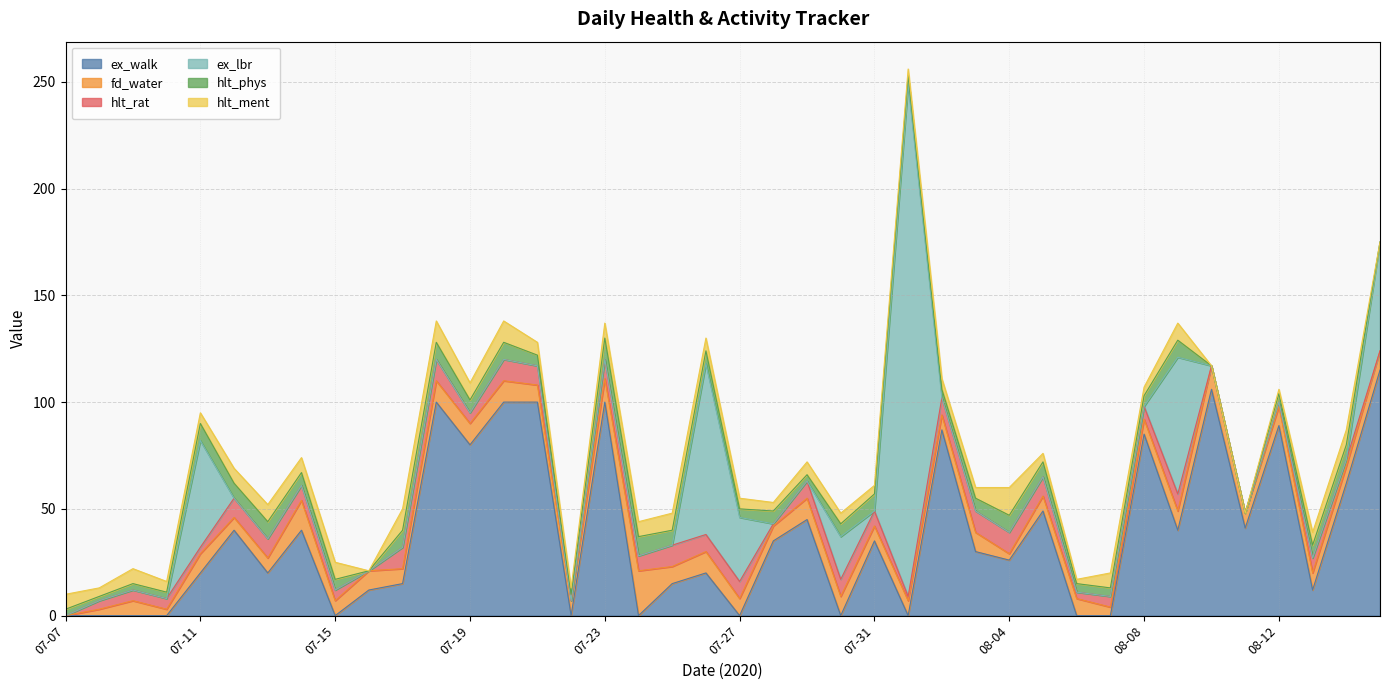

How many interior local valleys does the hlt_ment series have?

9